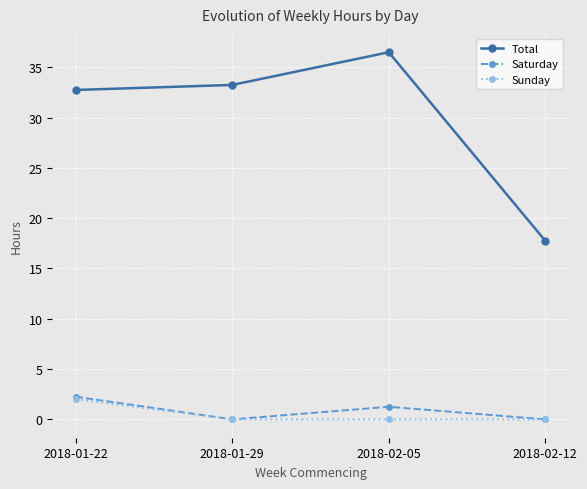

Is this an area chart (filled region under the line)?

No